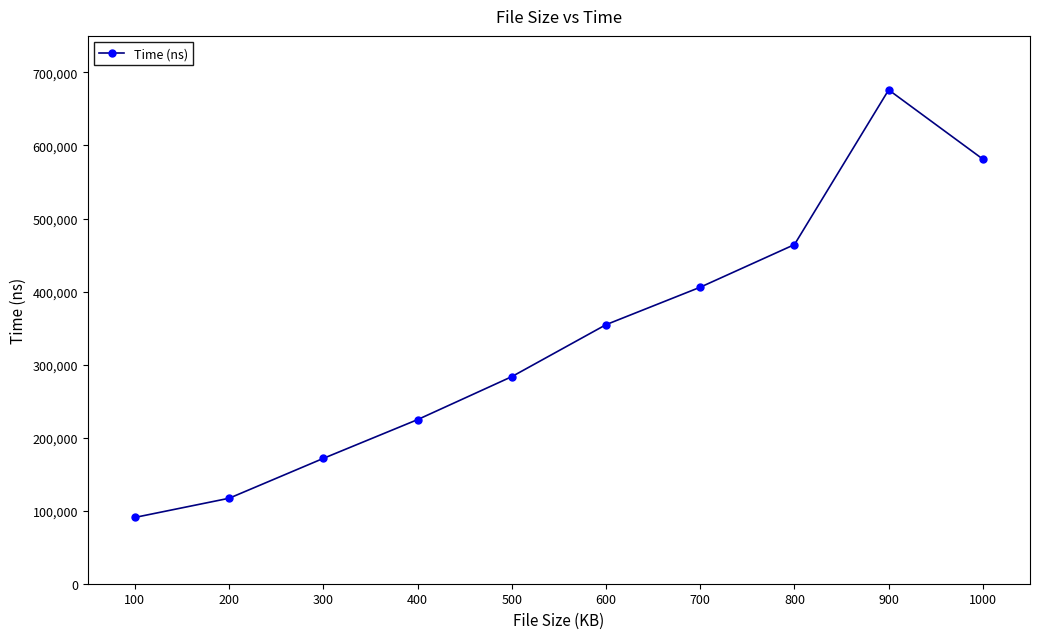

Which category has the highest value across all series?

900